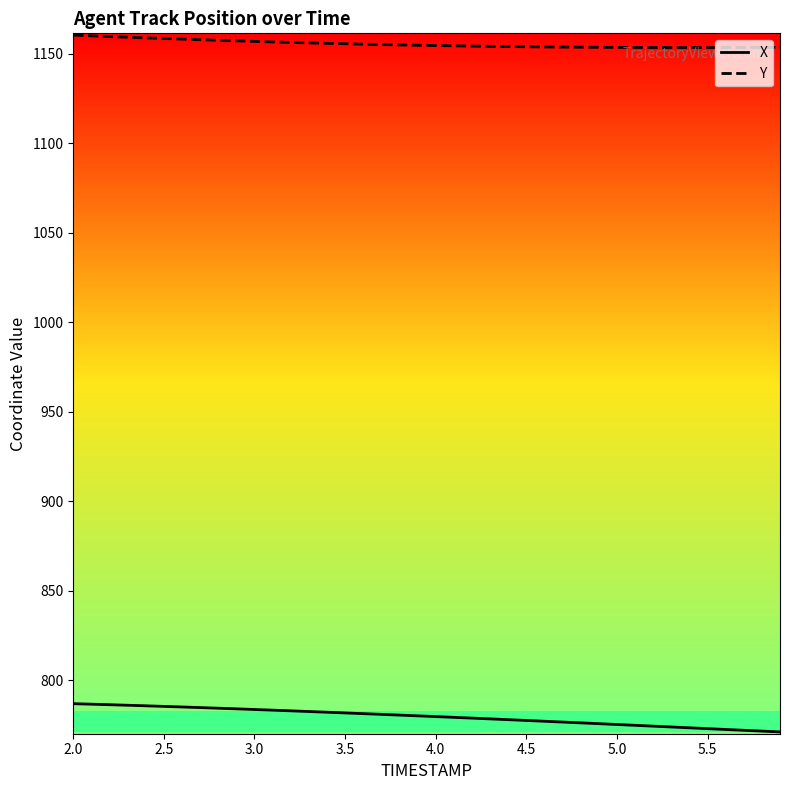

What is the lowest value of the X series?

771.2